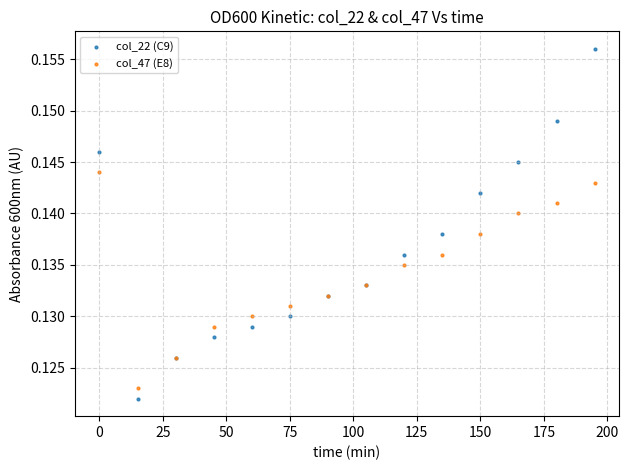

Which series contains the highest Y value?

col_22 (C9)